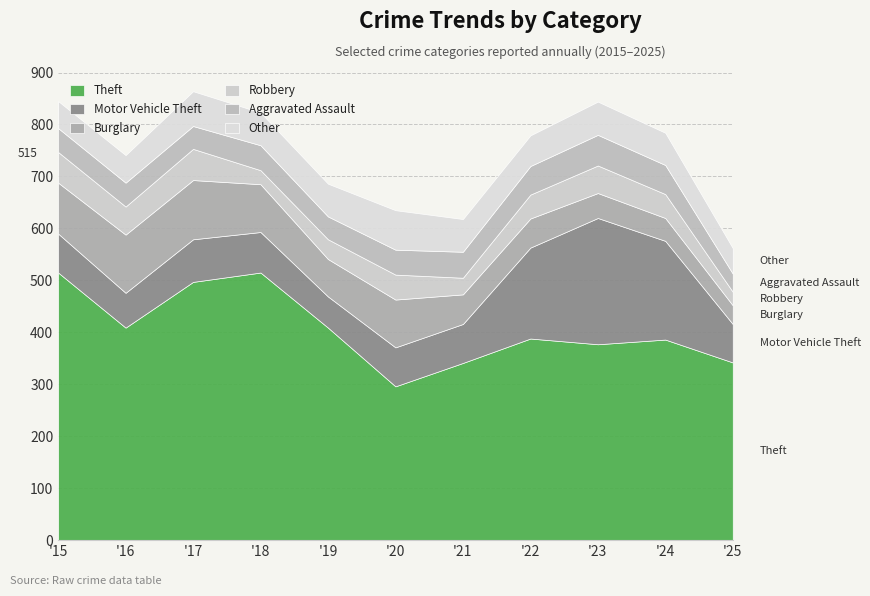

The Burglary series shows 72 at 2019. True or false?

True